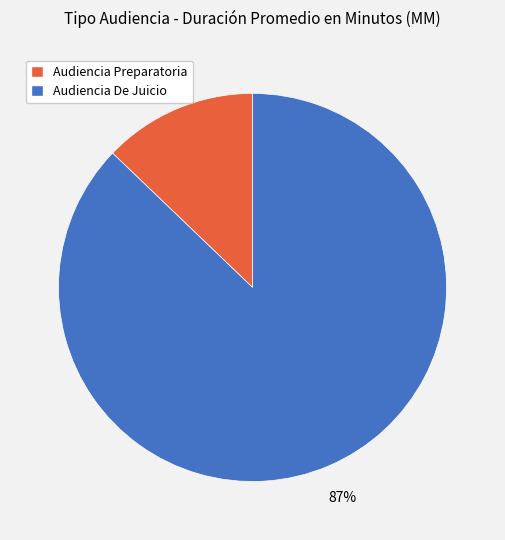

Which category has the biggest portion of the pie?

Audiencia De Juicio